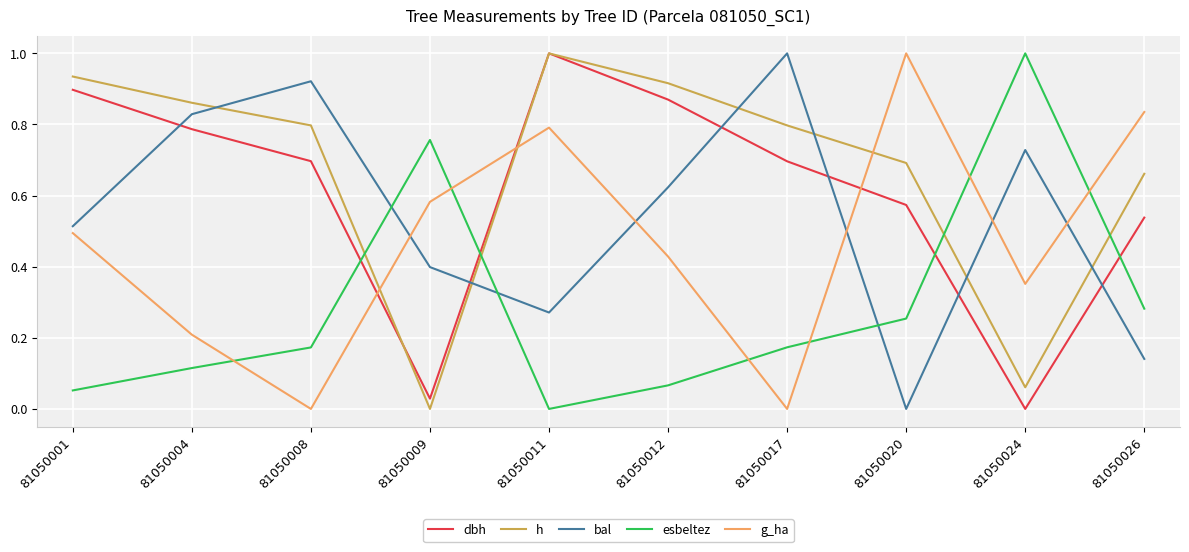

What value does the esbeltez series have at 81050024?

1.0